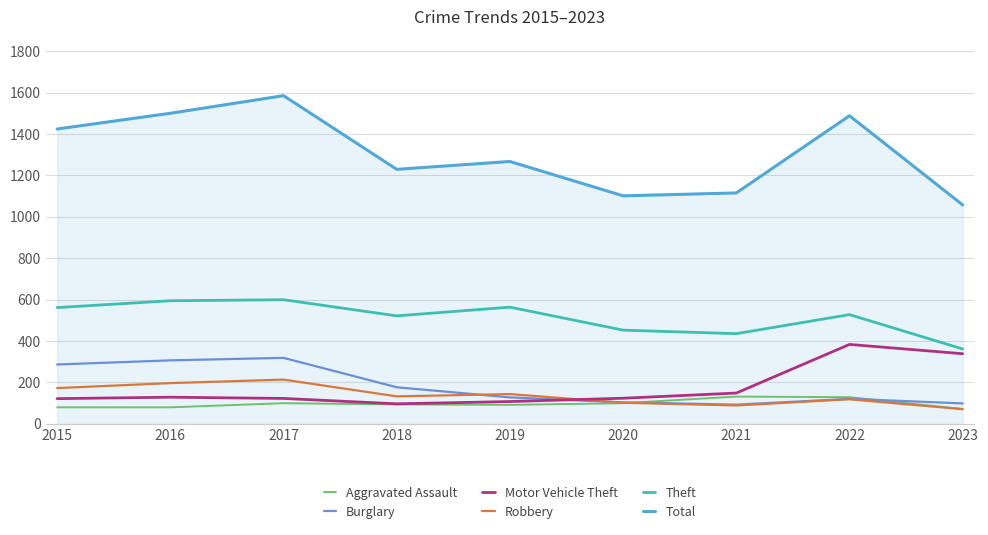

What is the approximate value of Aggravated Assault at 2019?

91